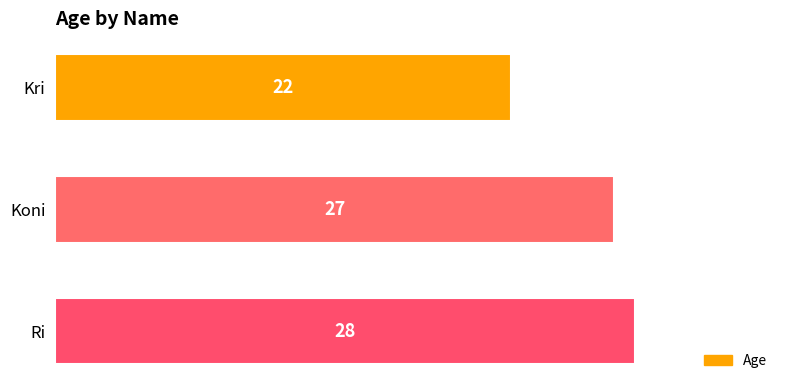

Rank the categories by value from highest to lowest.

Ri, Koni, Kri